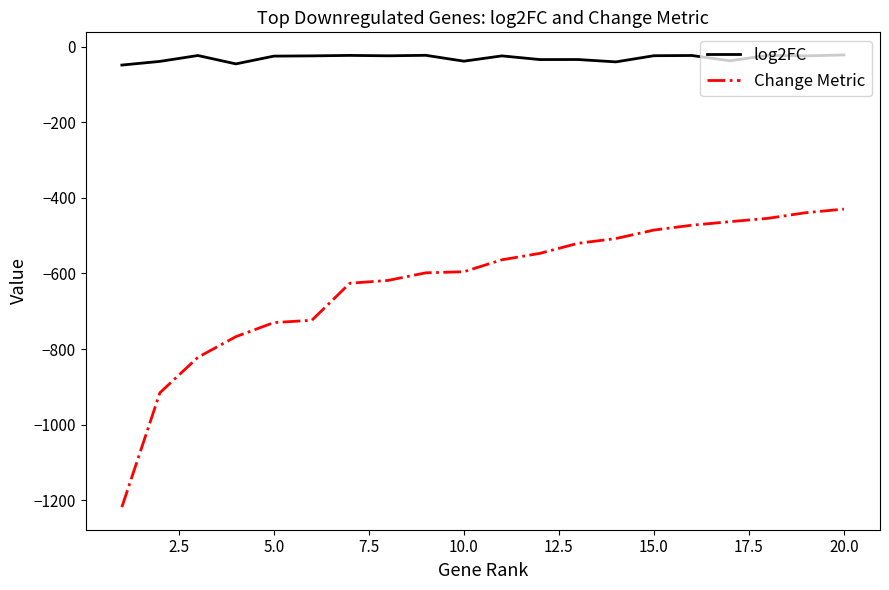

What is the average value of the log2FC series?

-30.5